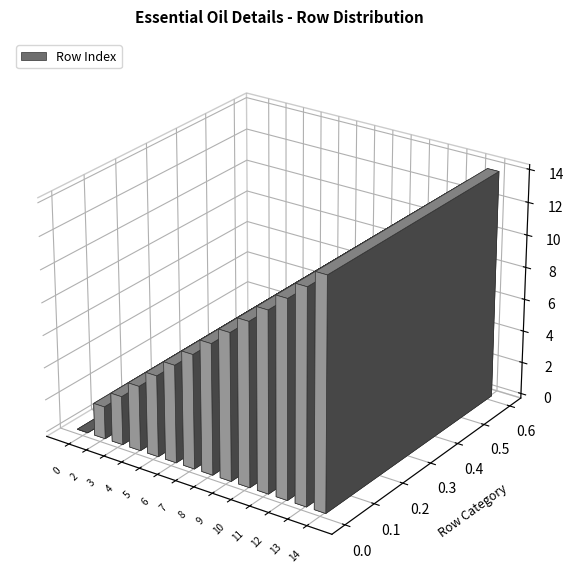

The value at 0 is 7. True or false?

False